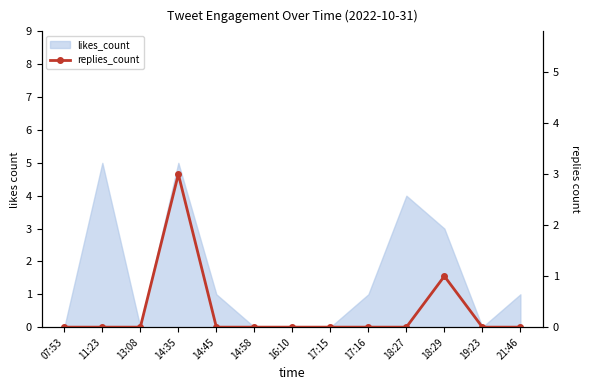

What is the label of the 8th point from the left?

17:15